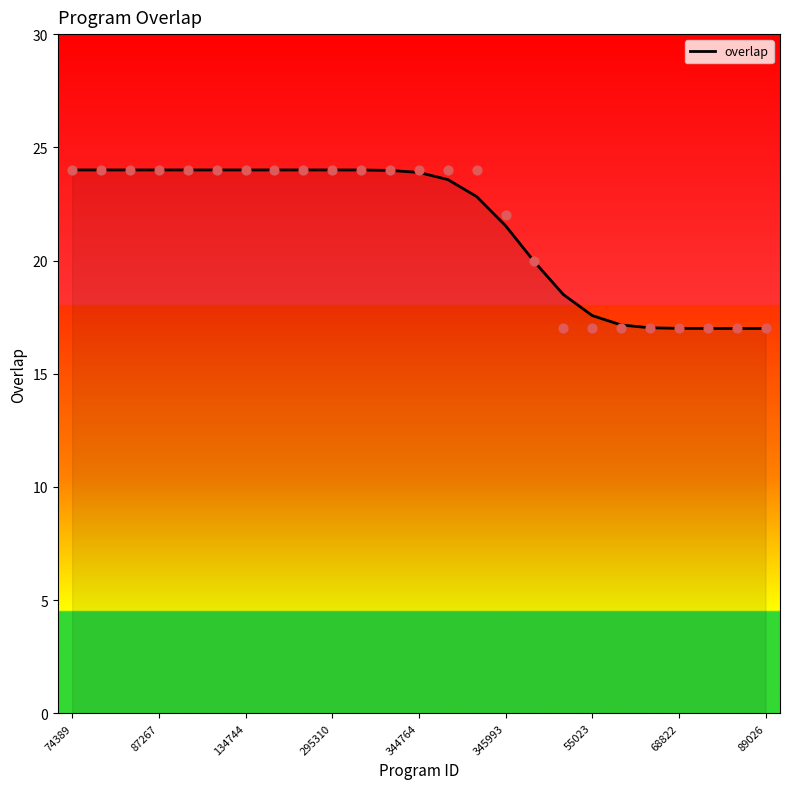

What is the lowest value of the overlap series?

17.0